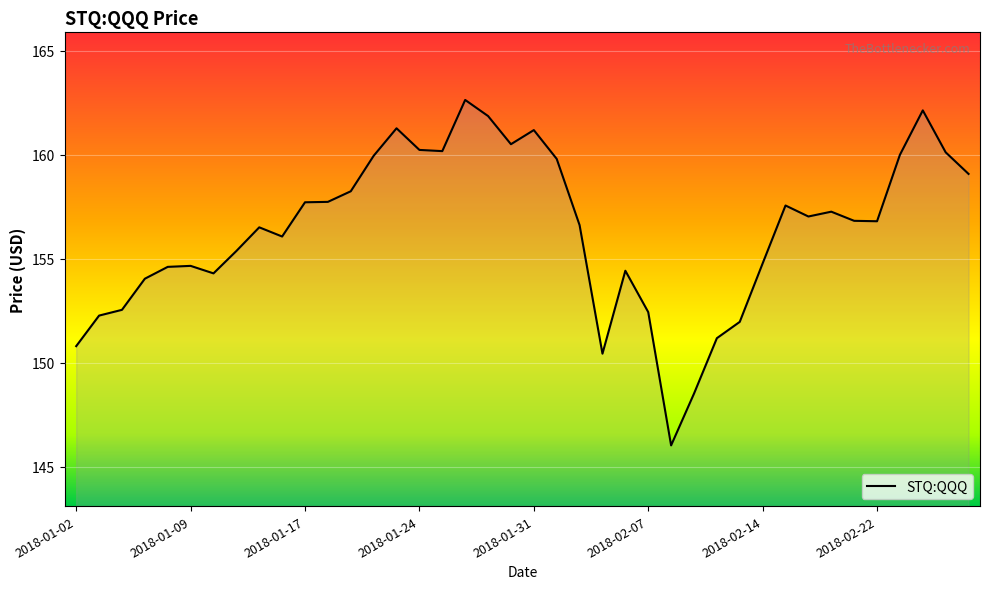

What is the minimum value shown in the chart?

146.0